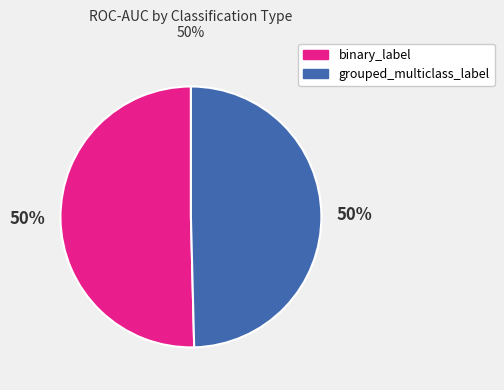

To the nearest percent, what is the average slice percentage?

50%